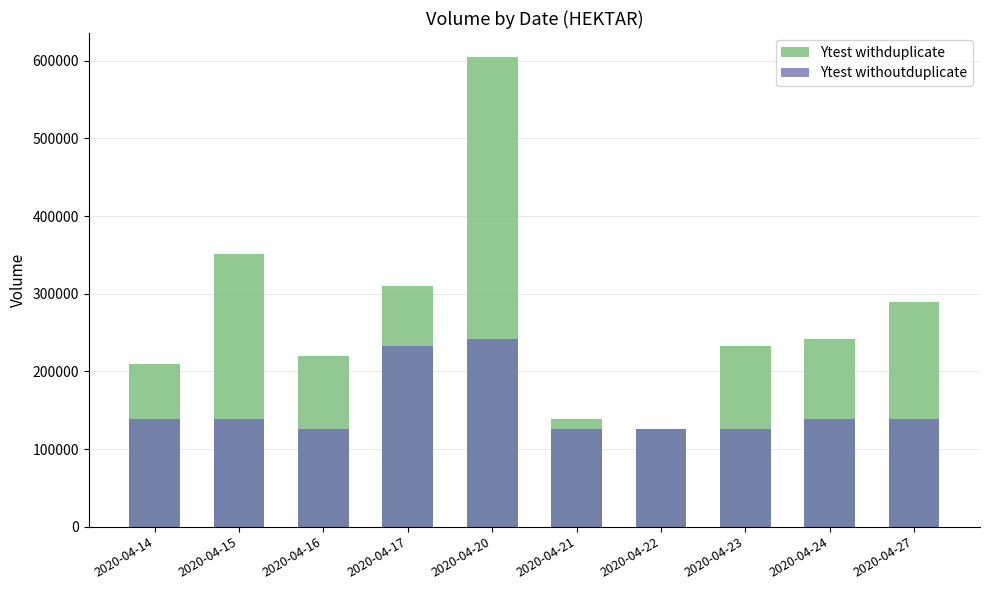

How many groups of bars are there?

10